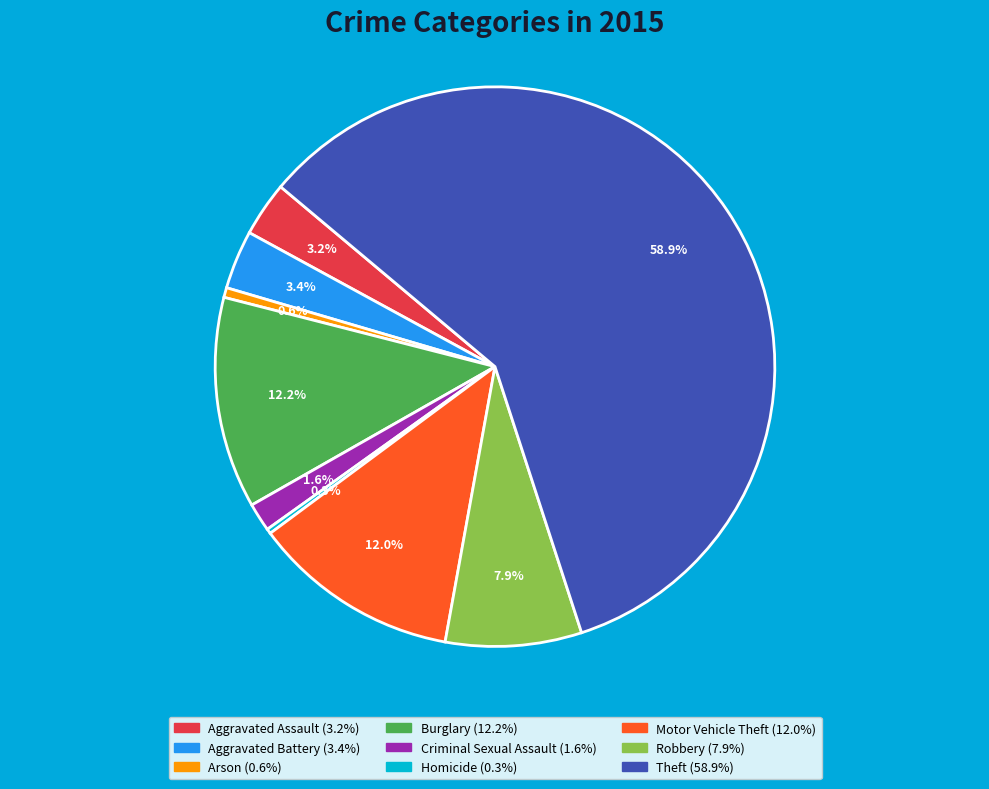

Approximately how many times larger is the value at Burglary compared to Aggravated Battery?

3.6